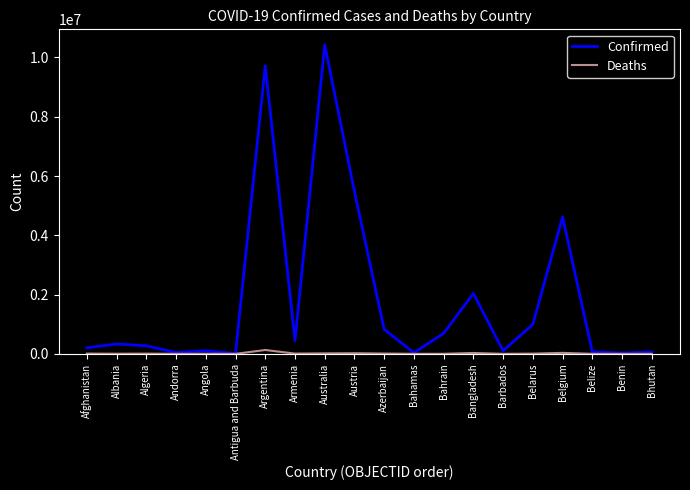

How many lines are shown in the chart?

2